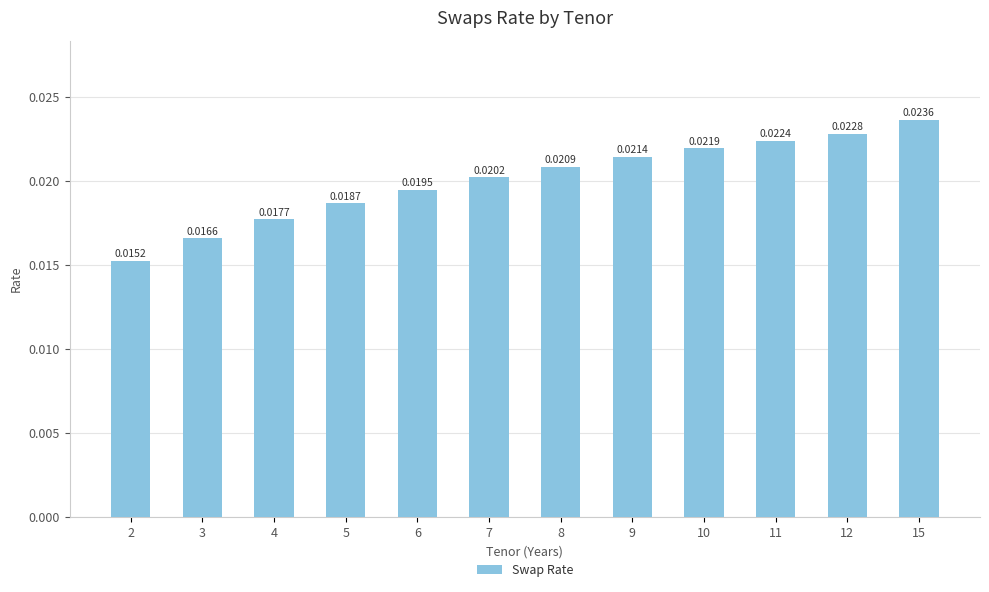

Rank the categories by value from lowest to highest.

2, 3, 4, 5, 6, 7, 8, 9, 10, 11, 12, 15